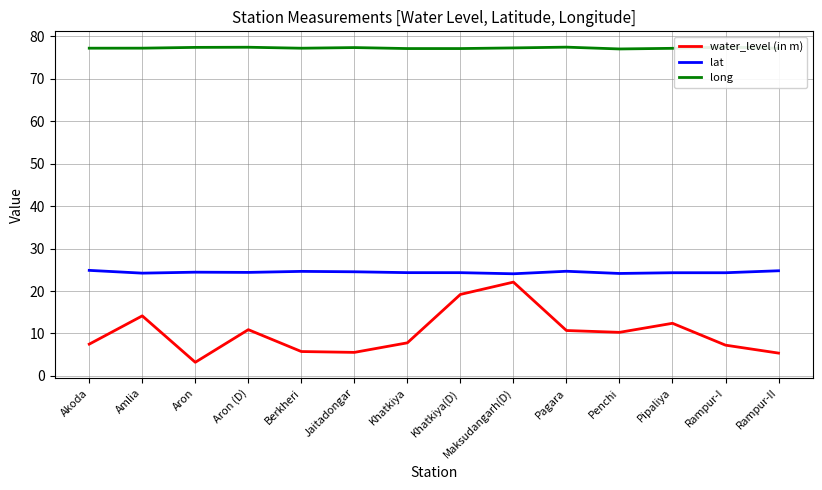

What is the value of the lat point at the 3rd from the left?

24.4